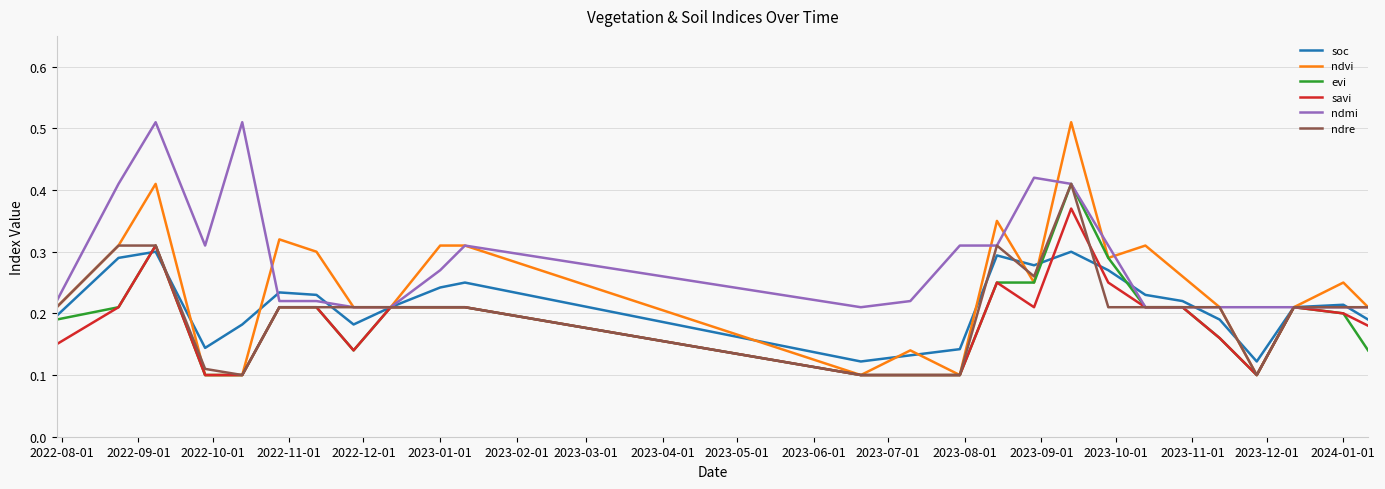

Which series has the largest total across all categories?

ndmi